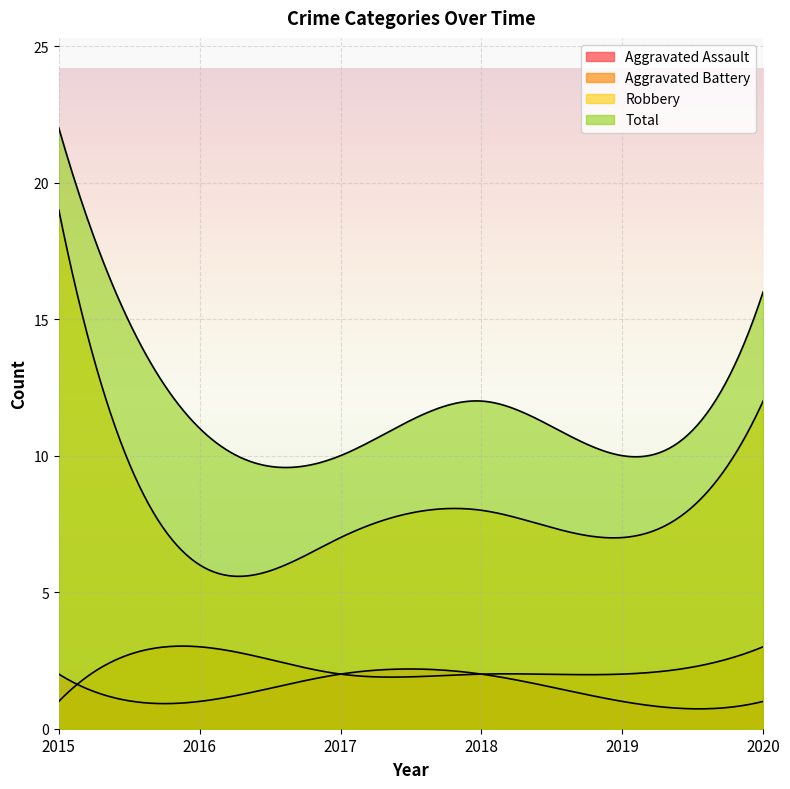

What is the difference between the Robbery values at 2017 and 2020?

5